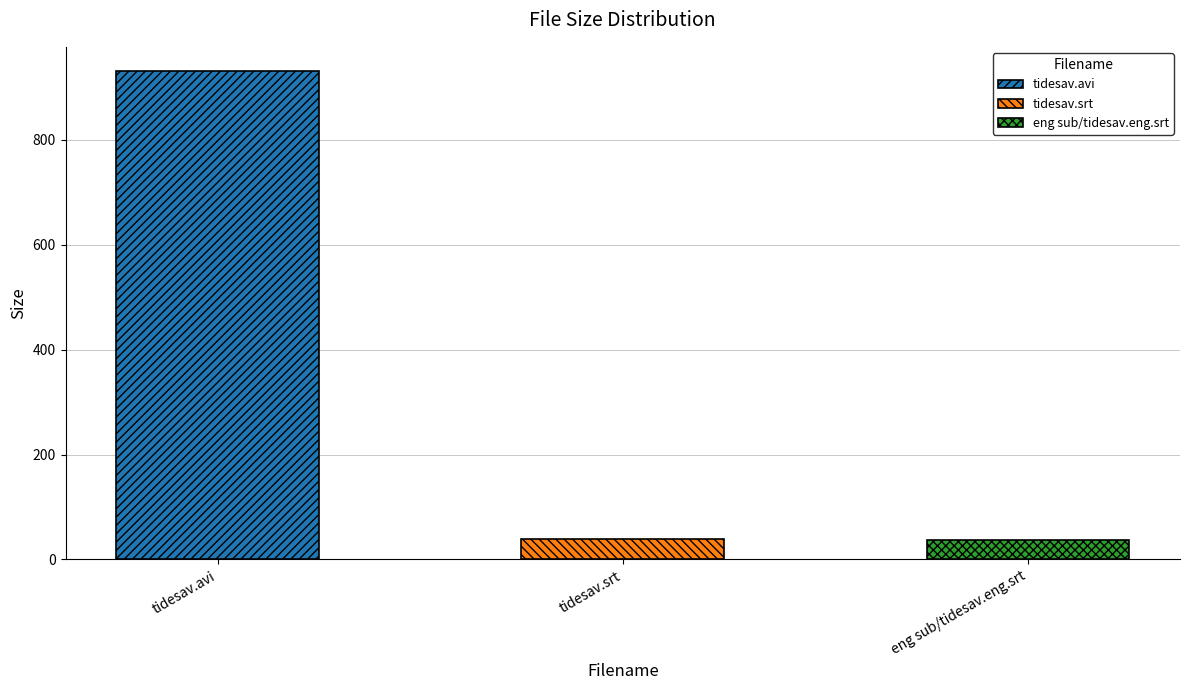

What is the label of the 2nd bar from the right?

tidesav.srt